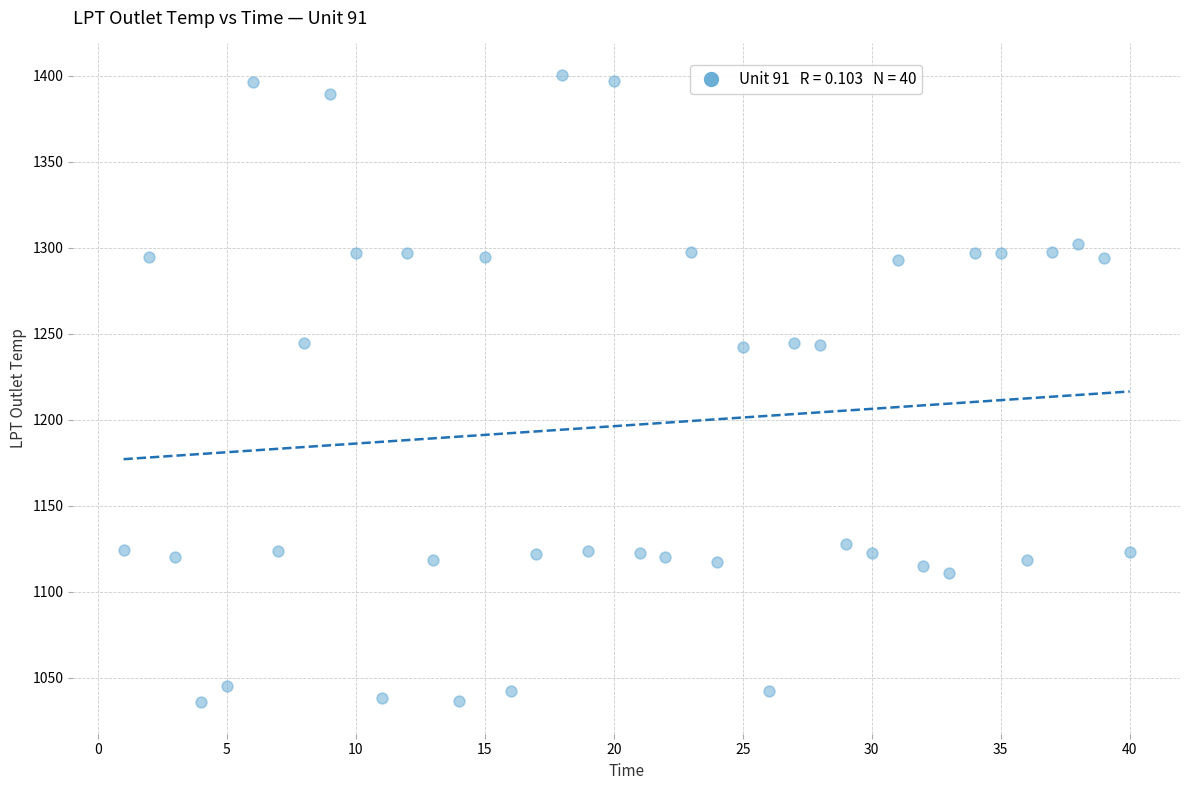

What is the range of Y values (max minus min)?

365.0